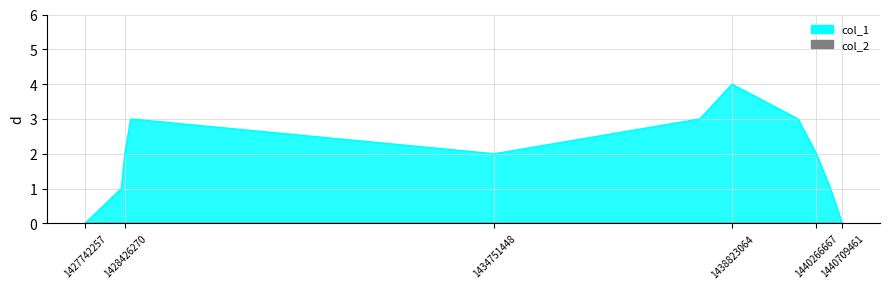

Which category has the highest value across all series?

1438823064